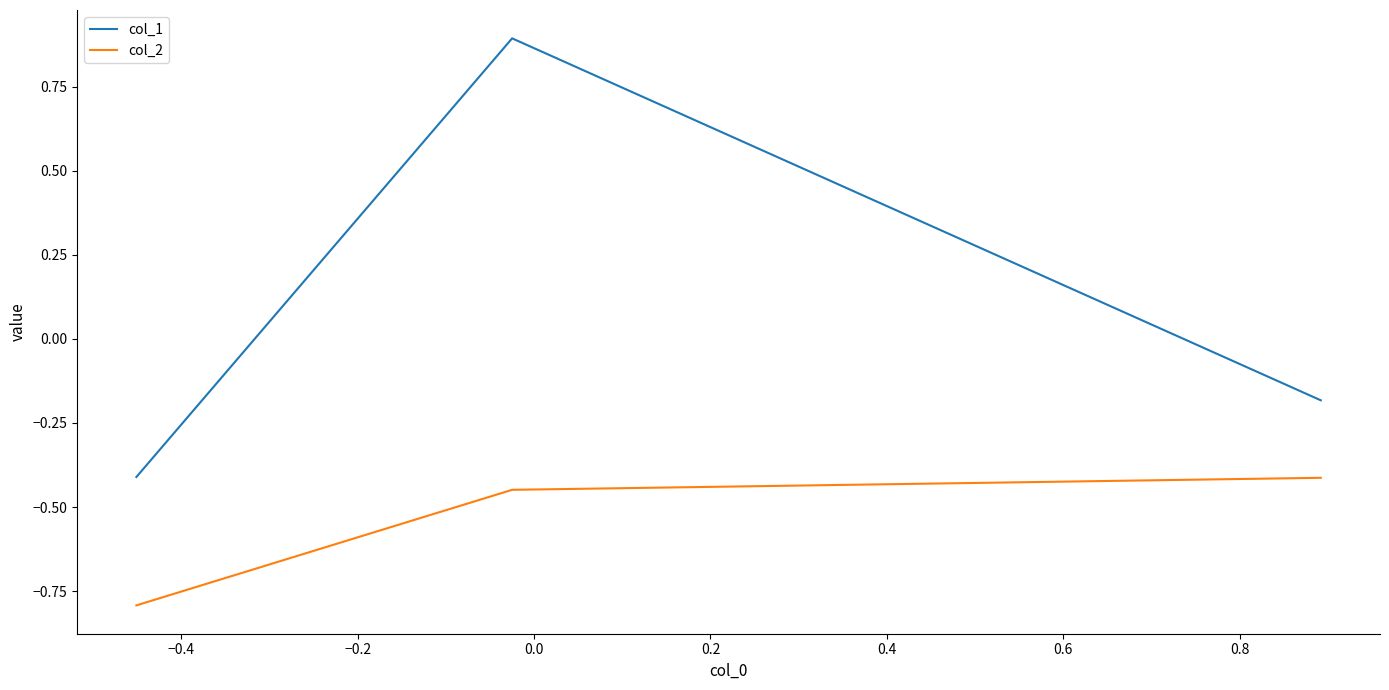

What is the sum of all col_1 values?

0.3